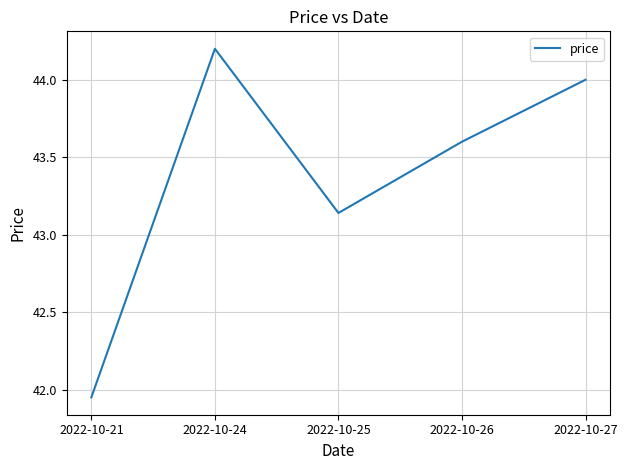

At which label is the value closest to 43?

2022-10-25